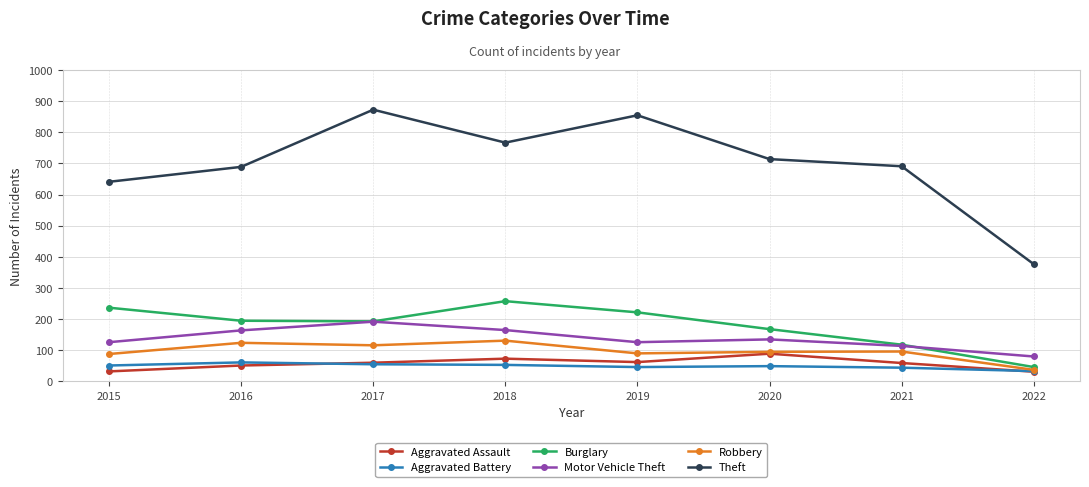

At which category does Theft reach its first local peak?

2017